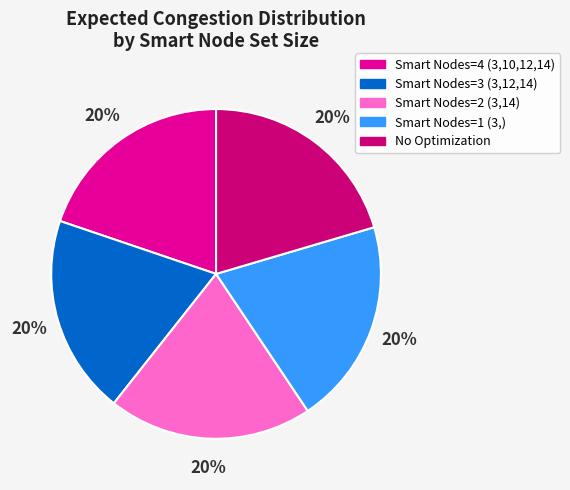

To the nearest percent, what percentage of the pie is Smart Nodes=4 (3,10,12,14)?

20%